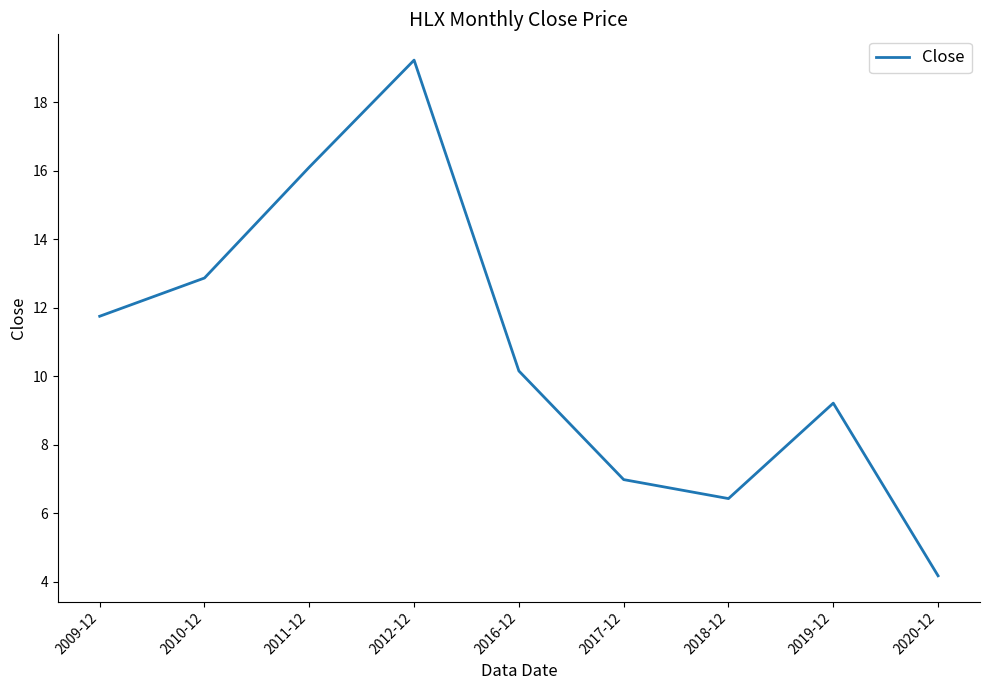

Reading left to right, extract all data points from this chart.

11.8	12.9	16.1	19.2	10.2	7.0	6.4	9.2	4.2